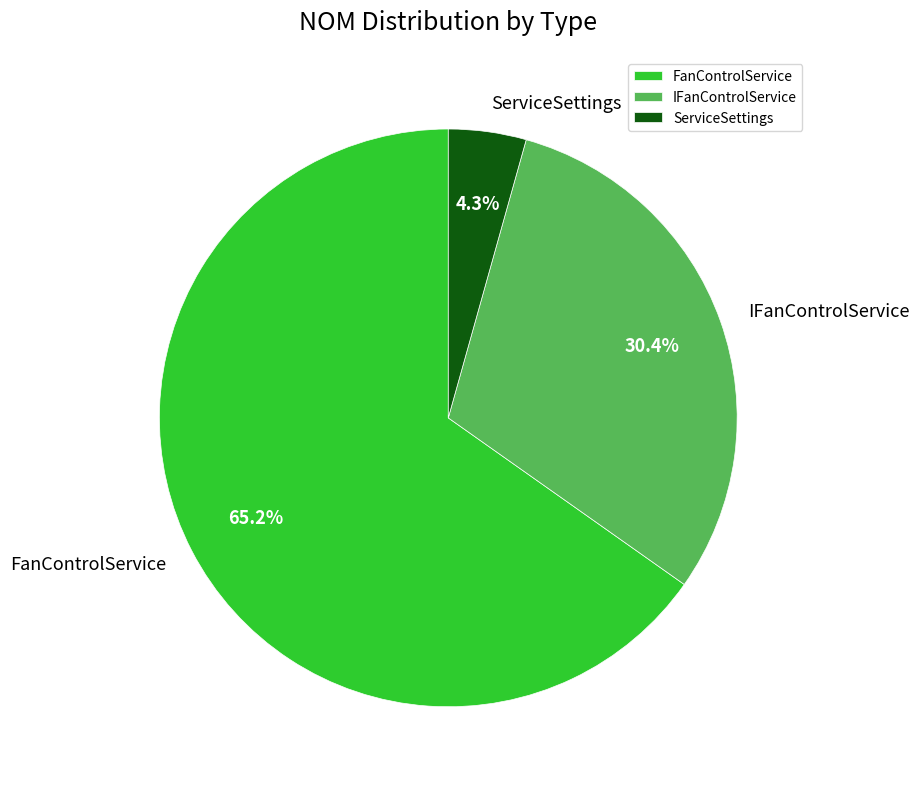

What is the majority slice?

FanControlService